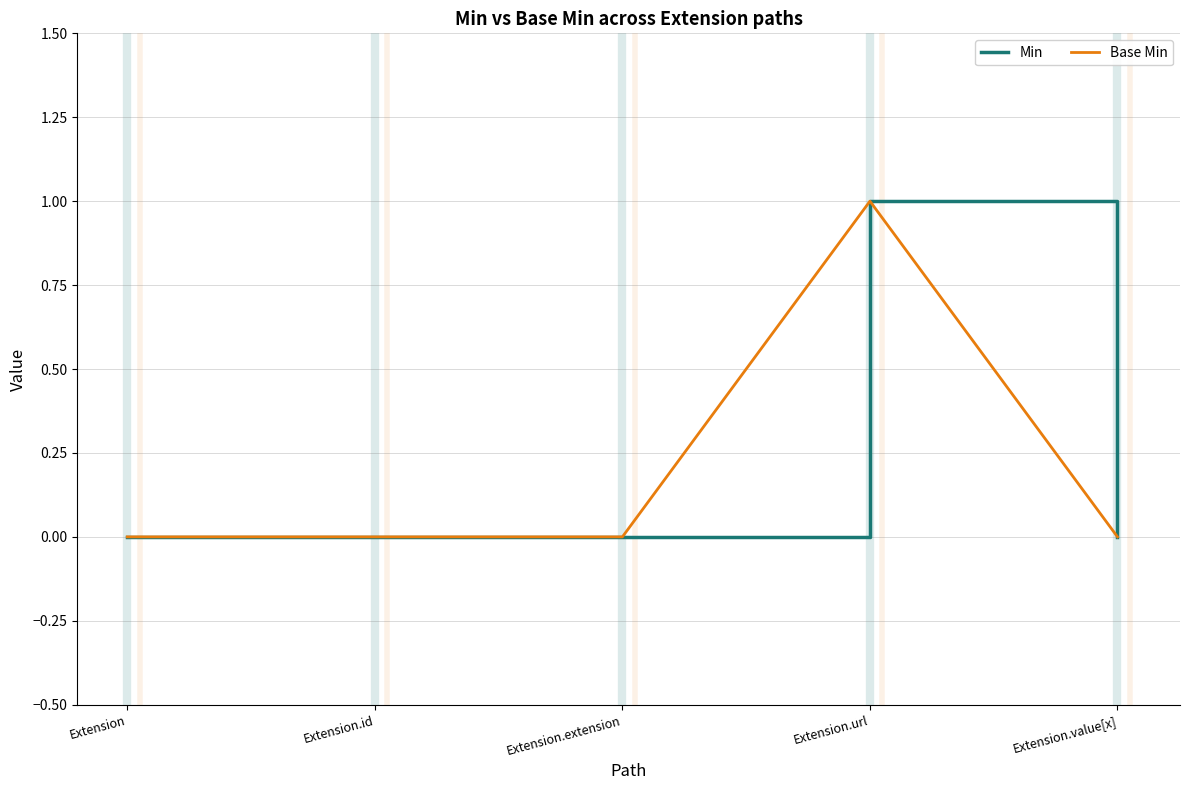

Is this an area chart (filled region under the line)?

No